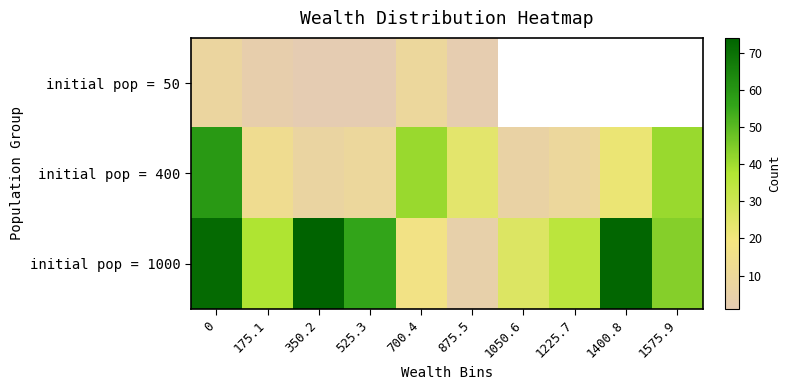

What is the maximum value shown in the chart?

74.0